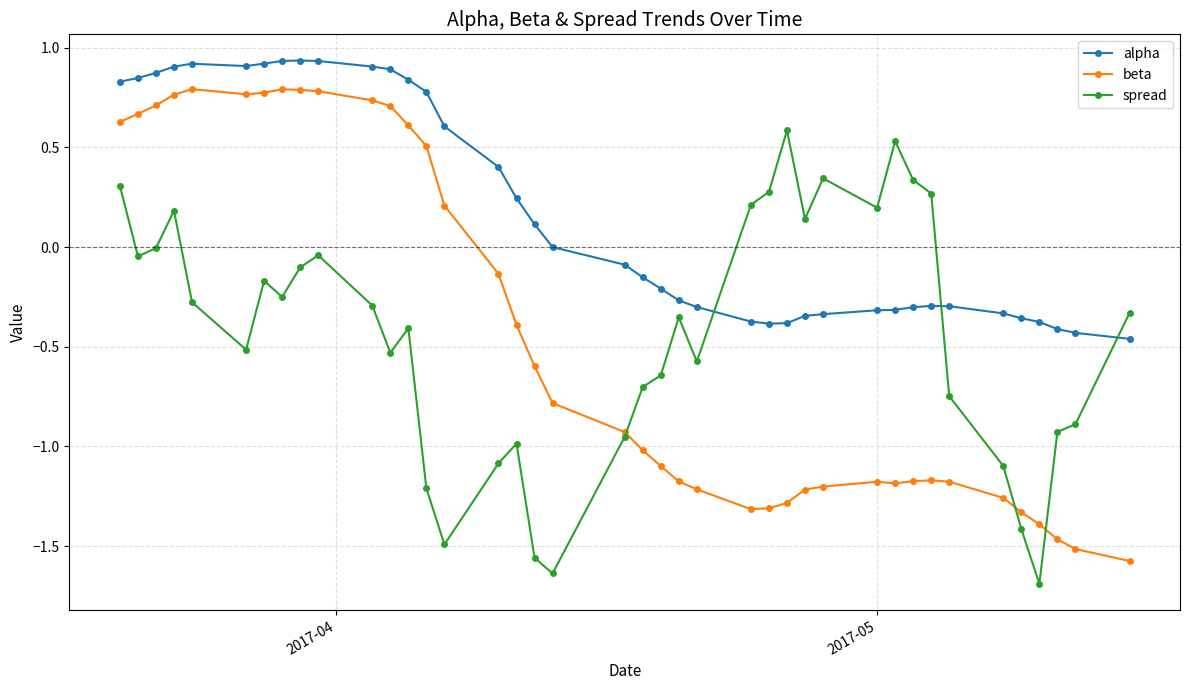

What is the smallest value displayed?

-1.7